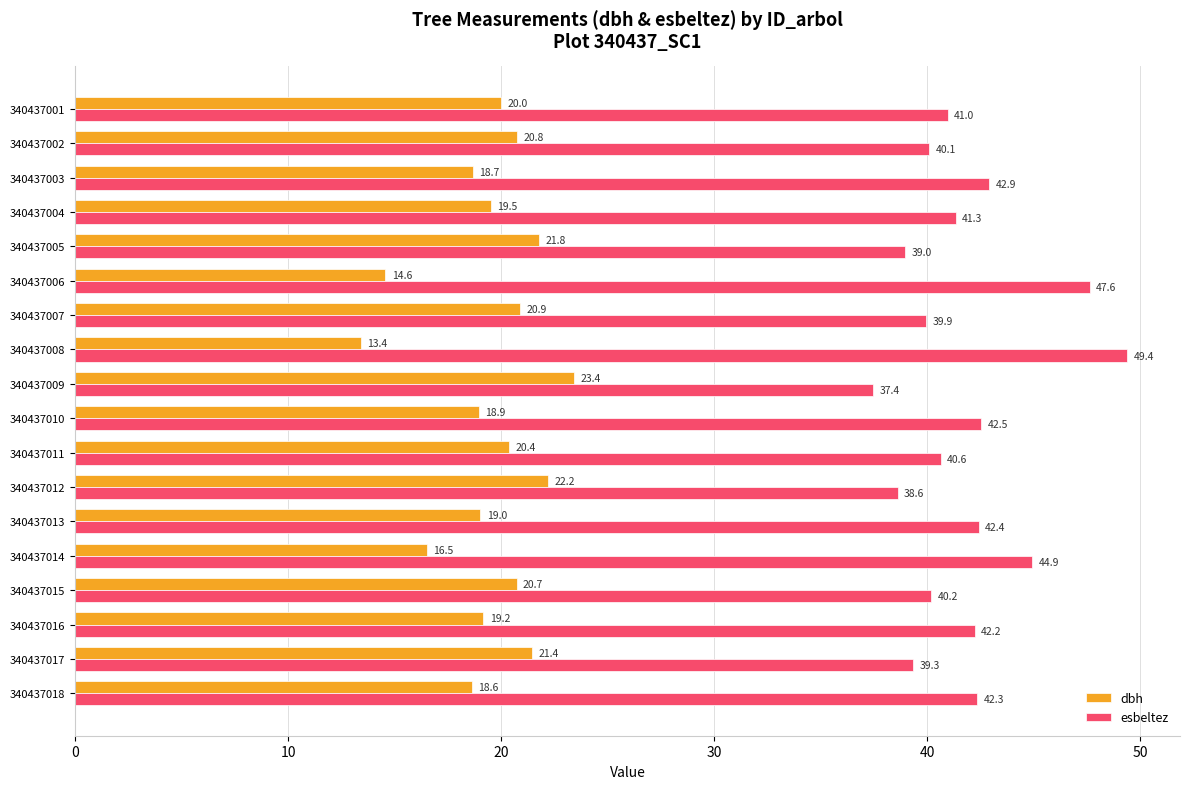

What value does the dbh series have at 340437009?

23.4